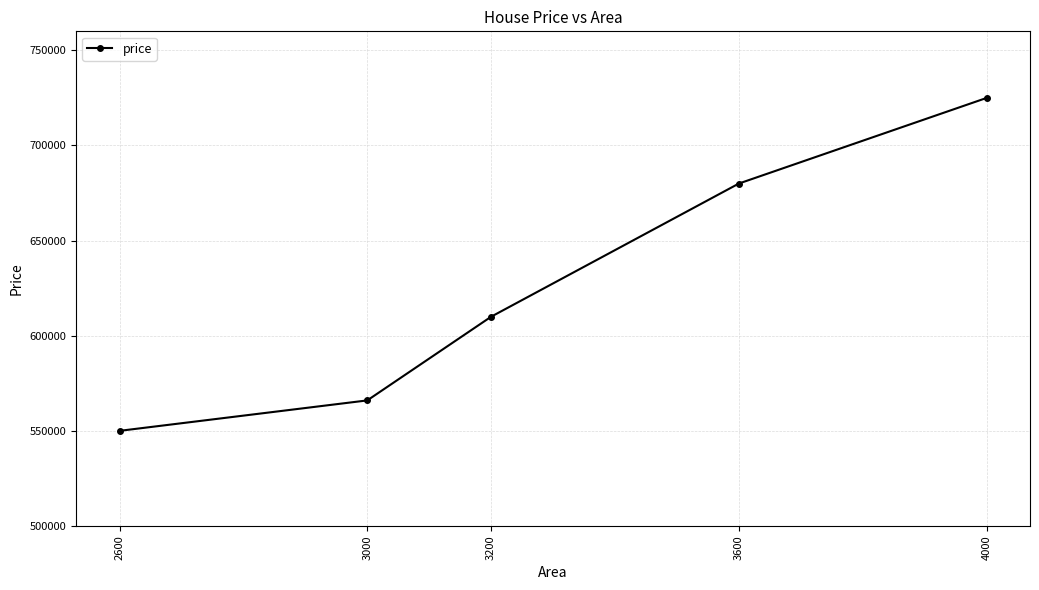

Which has a higher value, 4000 or 2600?

4000